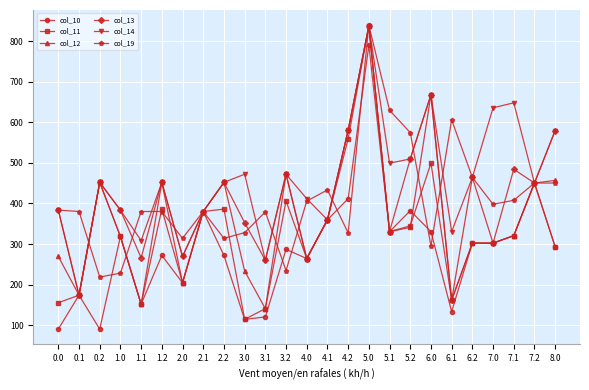

What is the value of the col_10 point at the 1st from the left?

90.4